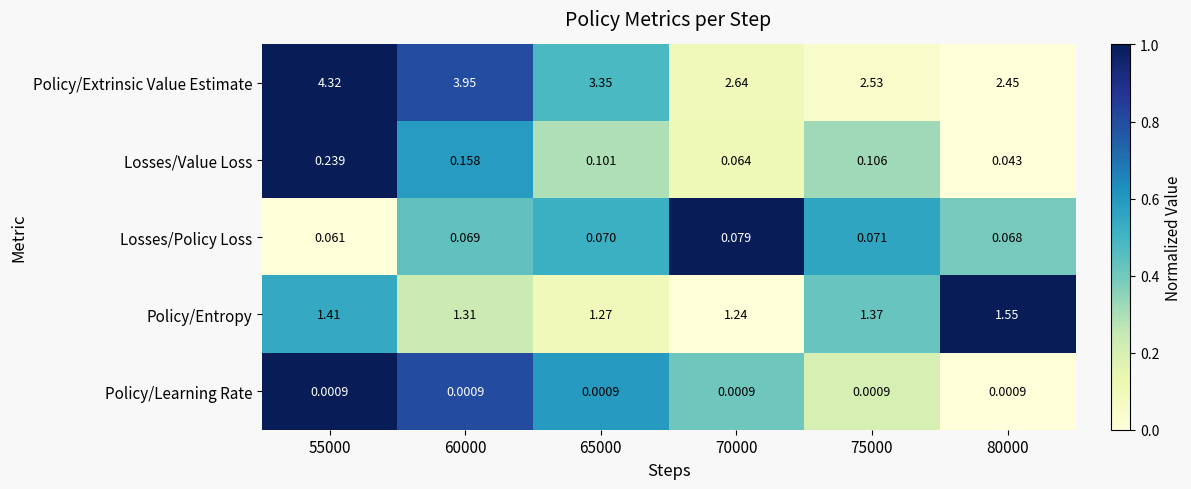

Is the value of Policy/Extrinsic Value Estimate at 80000 greater than the value of Policy/Learning Rate at 65000?

Yes